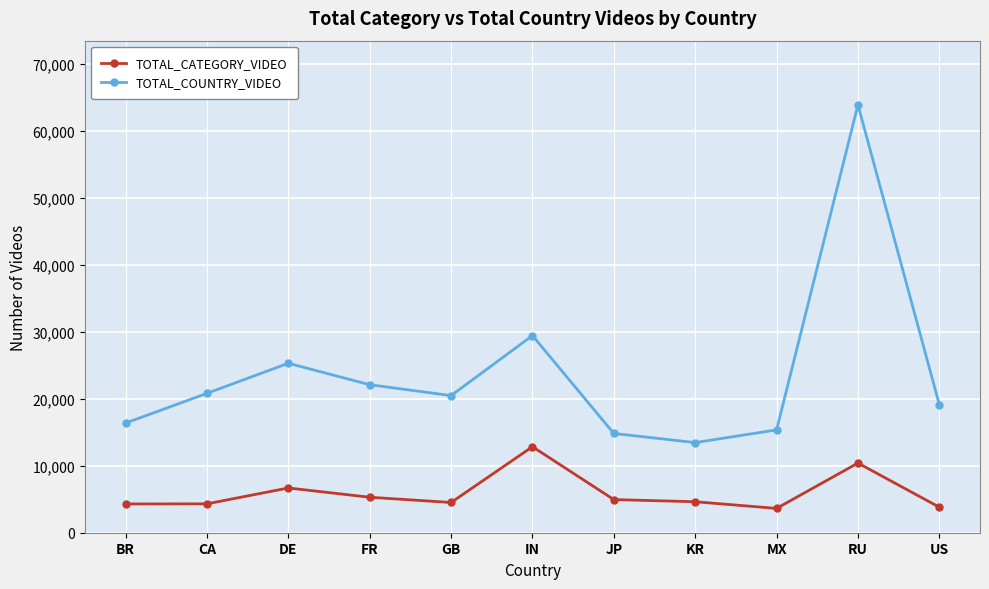

Is it true that TOTAL_CATEGORY_VIDEO equals 4946 at JP?

True